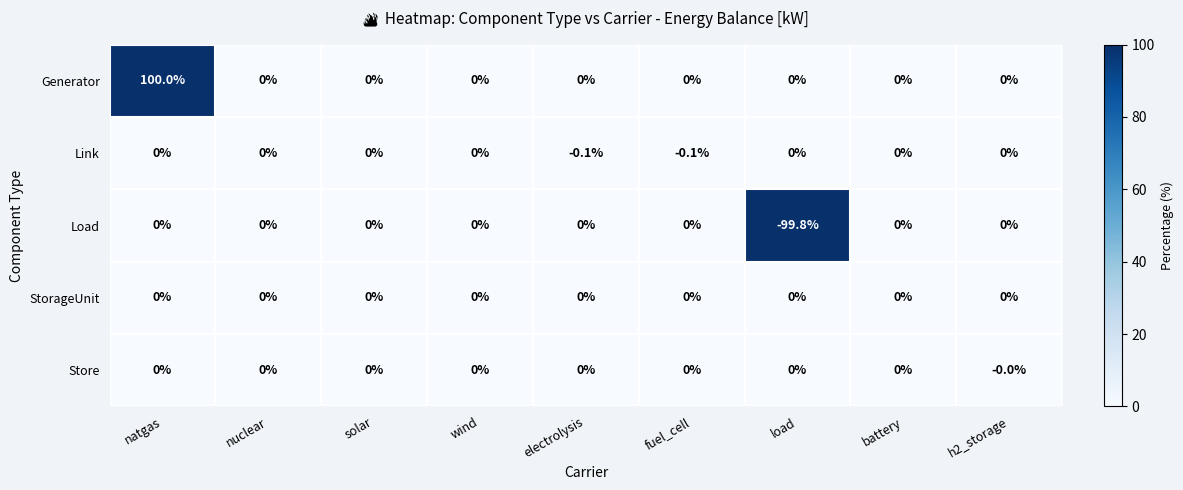

The value of Load at nuclear is 0.0. True or false?

True